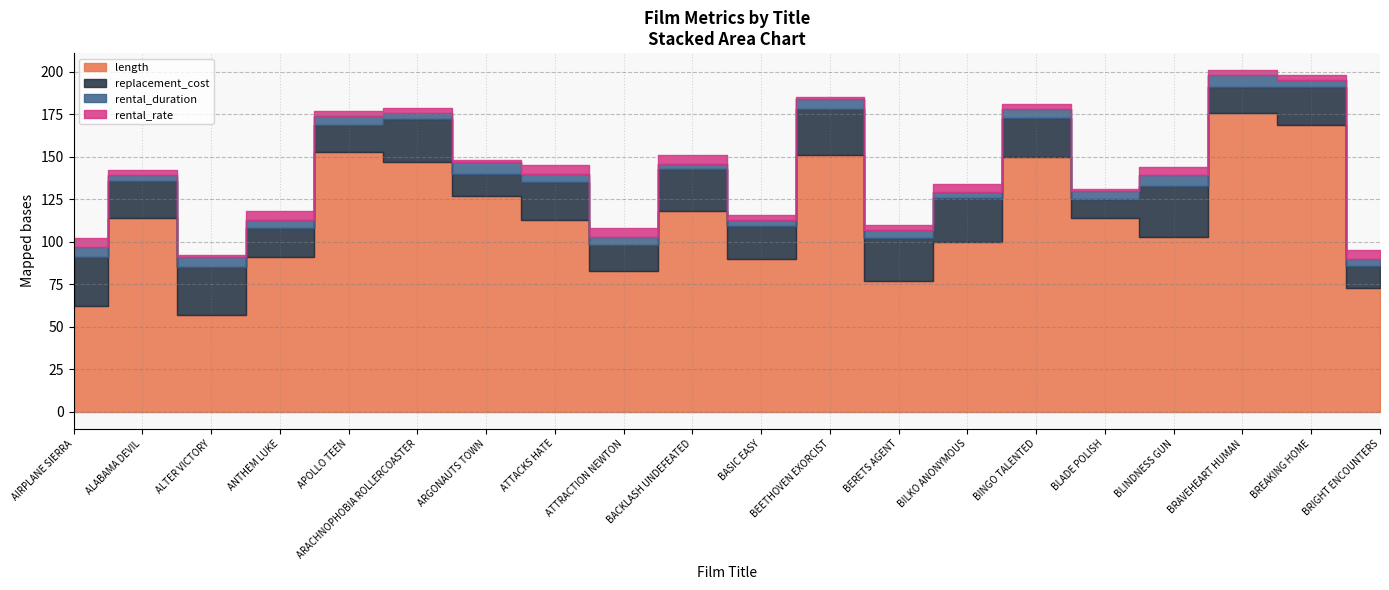

What is the value of the rental_duration point at the 13th from the left?

5.0